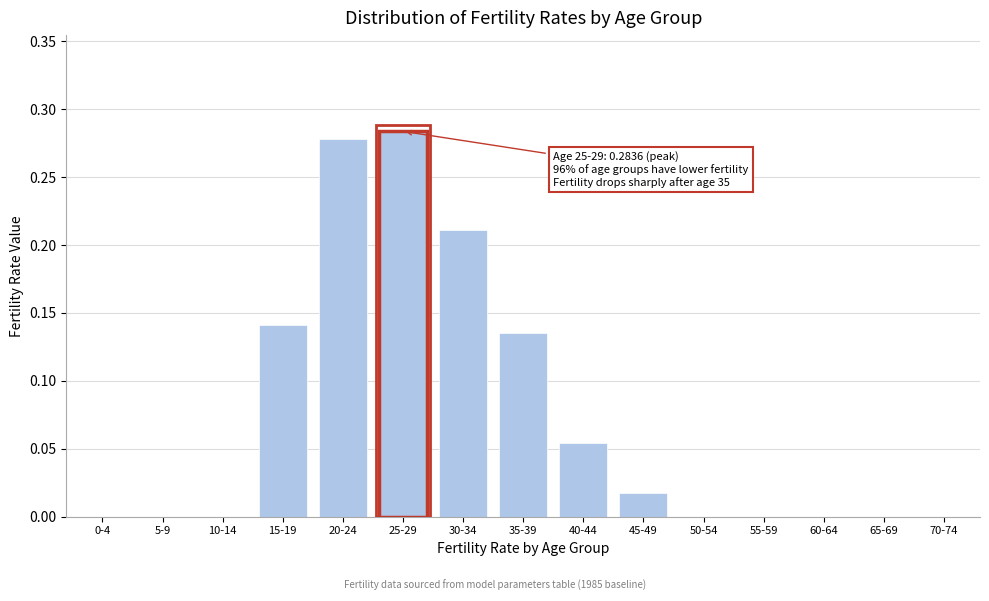

What is the sum of all values?

1.1